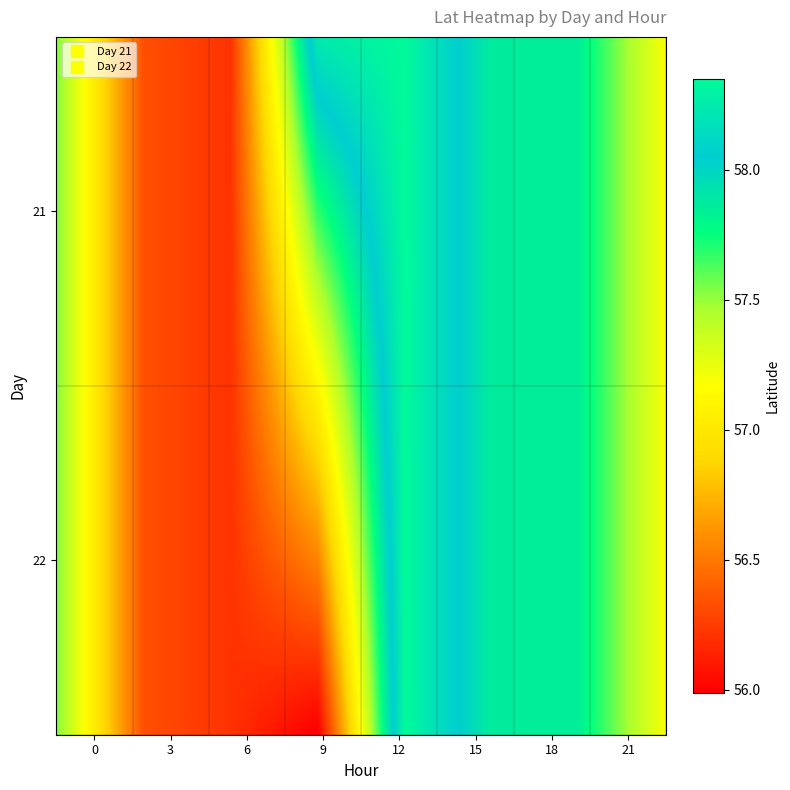

Is it true that 21 equals 57.2 at 21?

True